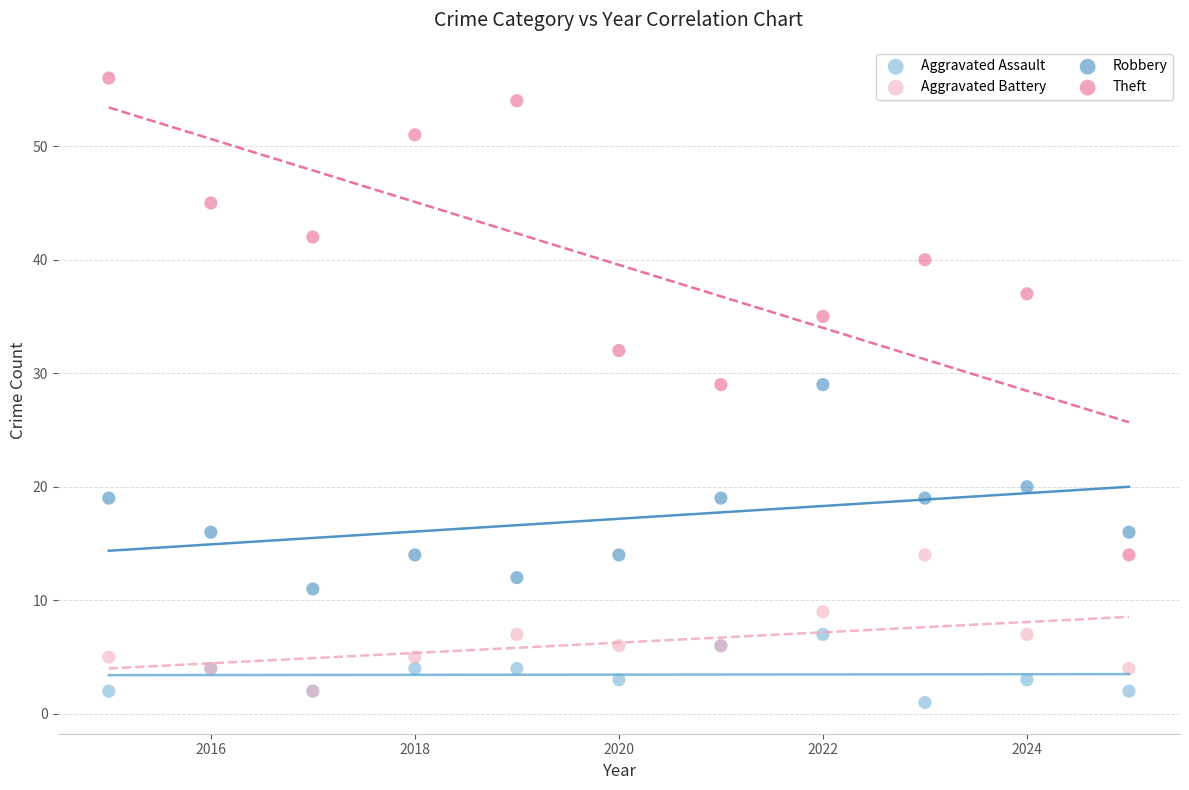

Which series contains the lowest Y value?

Aggravated Assault